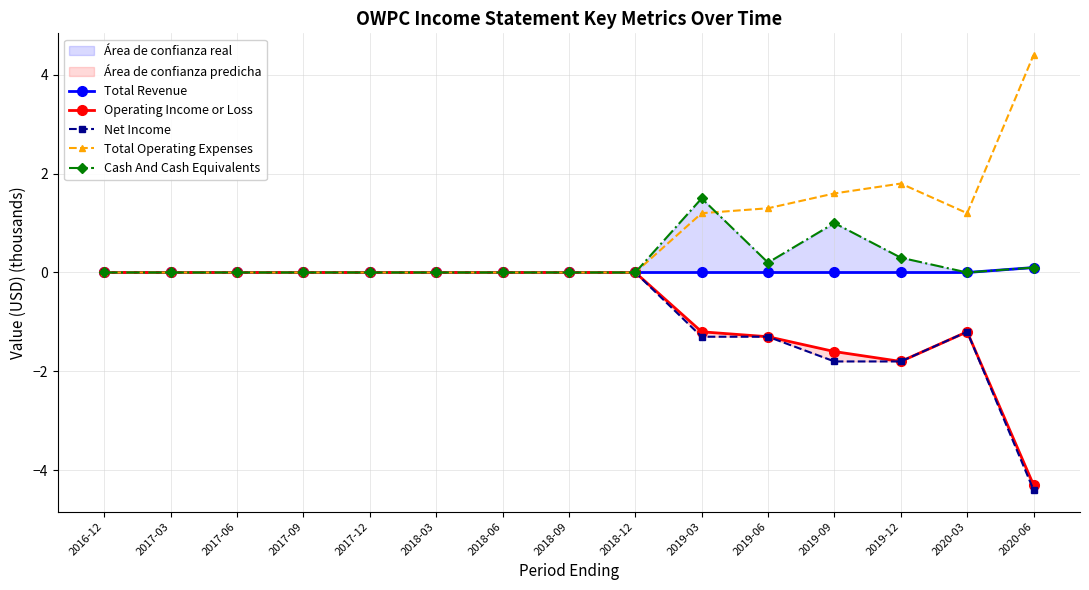

Which series has the largest total across all categories?

Total Operating Expenses